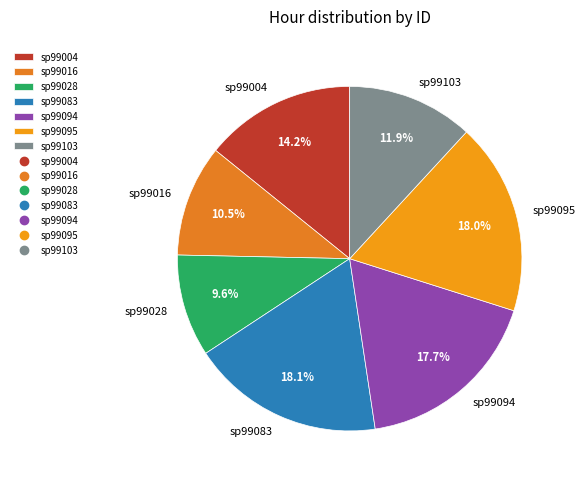

What portion of the pie excludes sp99095?

82.0%